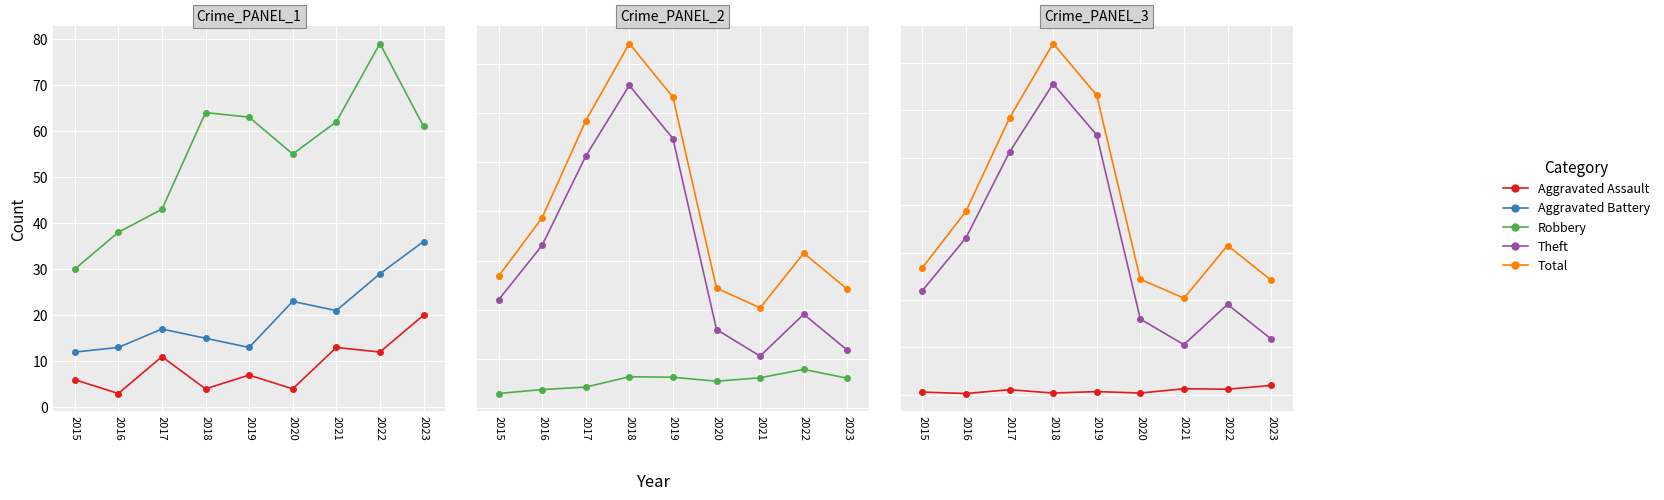

Read the Theft value at 2019, to the nearest 50.

550